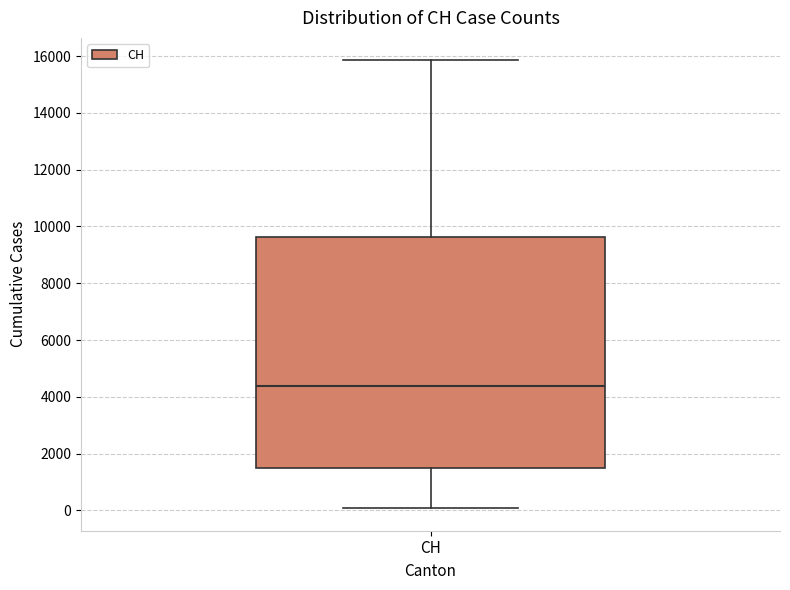

Transcribe this box plot: give where the median line is, the range the box spans, and where the two whiskers end, as read against the y-axis. The values are not printed on the chart, so give them approximately, as read against the axis.

median 4400, box 1400 to 9600, whiskers 0 to 15800